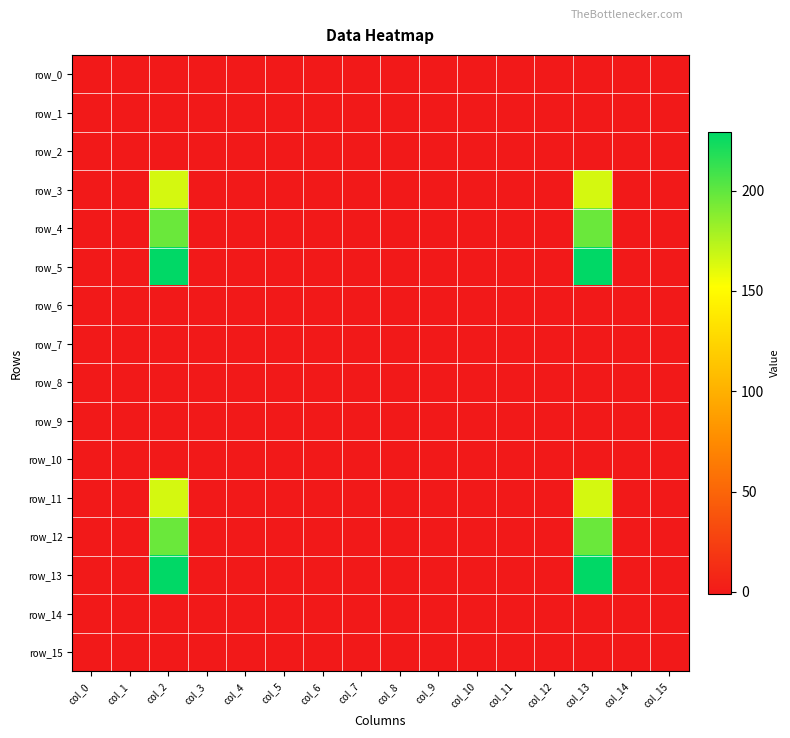

Which series has the widest spread of values?

row_5